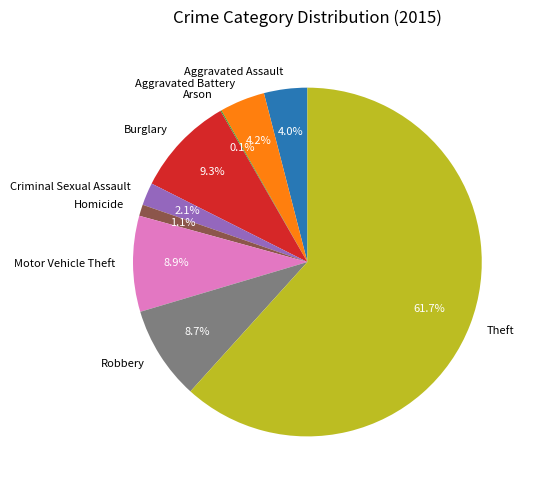

To the nearest percent, what is the difference between the largest and smallest slice percentages?

62%